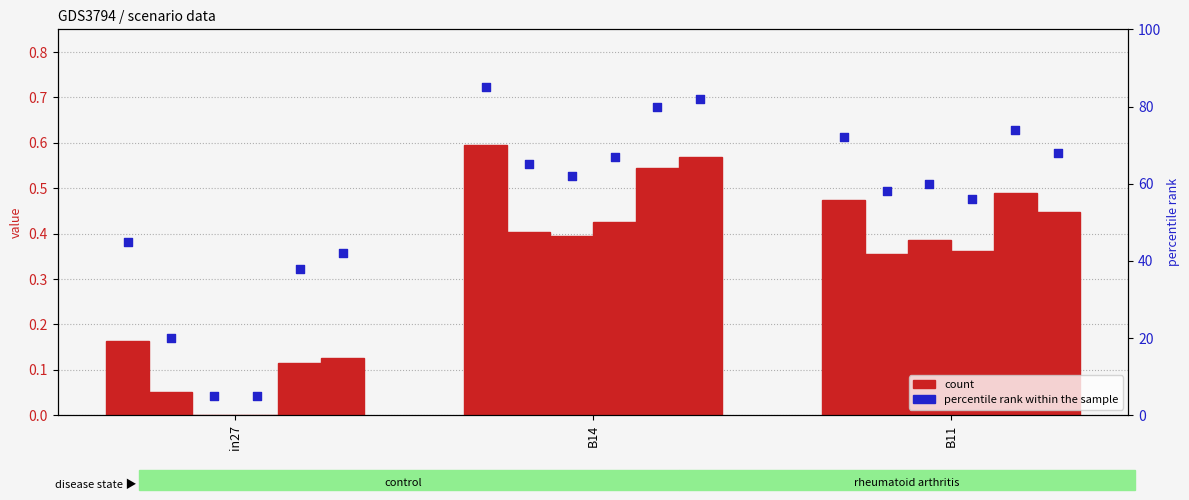

Which series reaches the minimum Y coordinate?

count